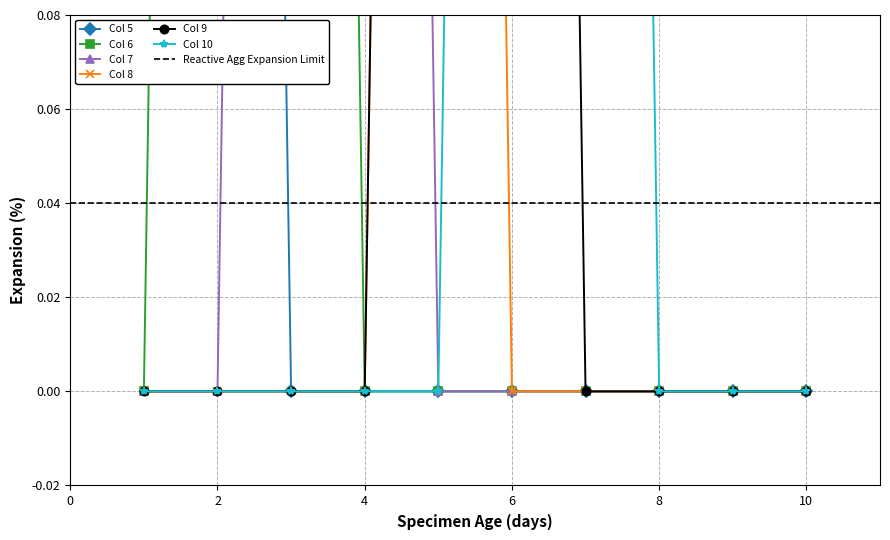

Which category has the highest value in the 5 series?

1